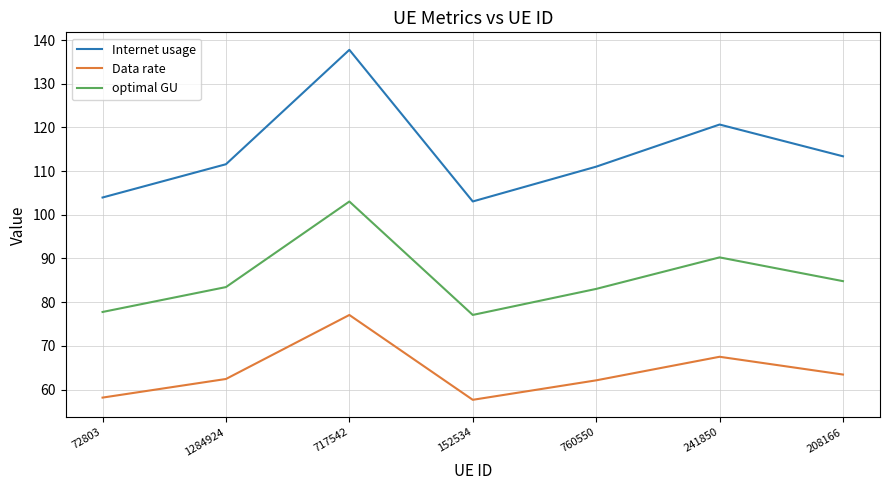

List the series in order of their peak value, highest first.

Internet usage, optimal GU, Data rate